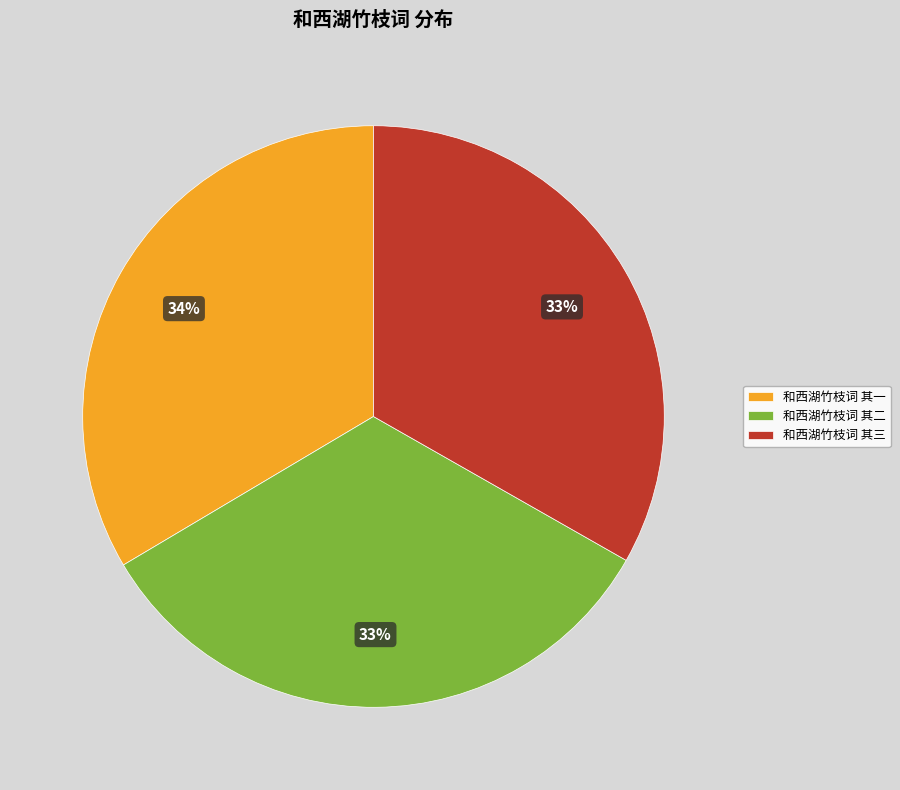

To the nearest percent, what is the average slice percentage?

33%